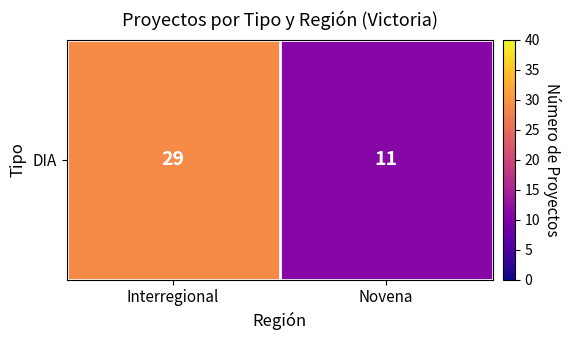

What is the smallest value displayed?

11